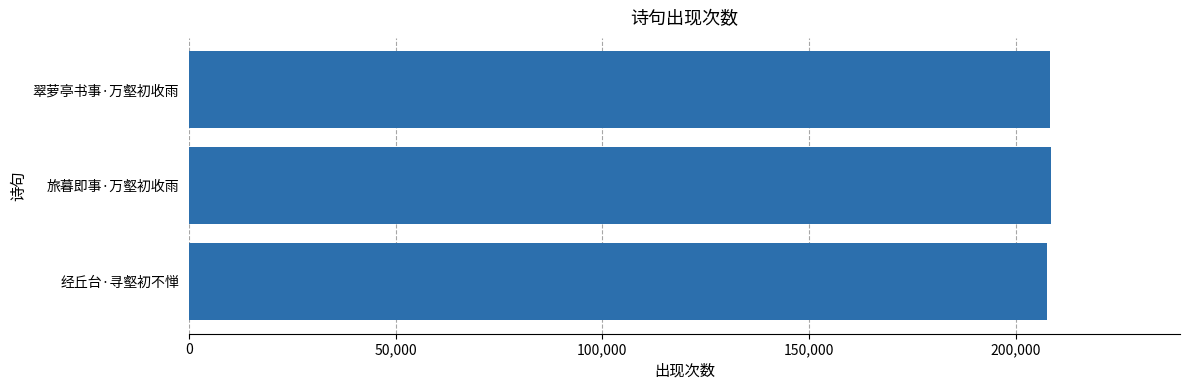

What is the sum of all values?

624495